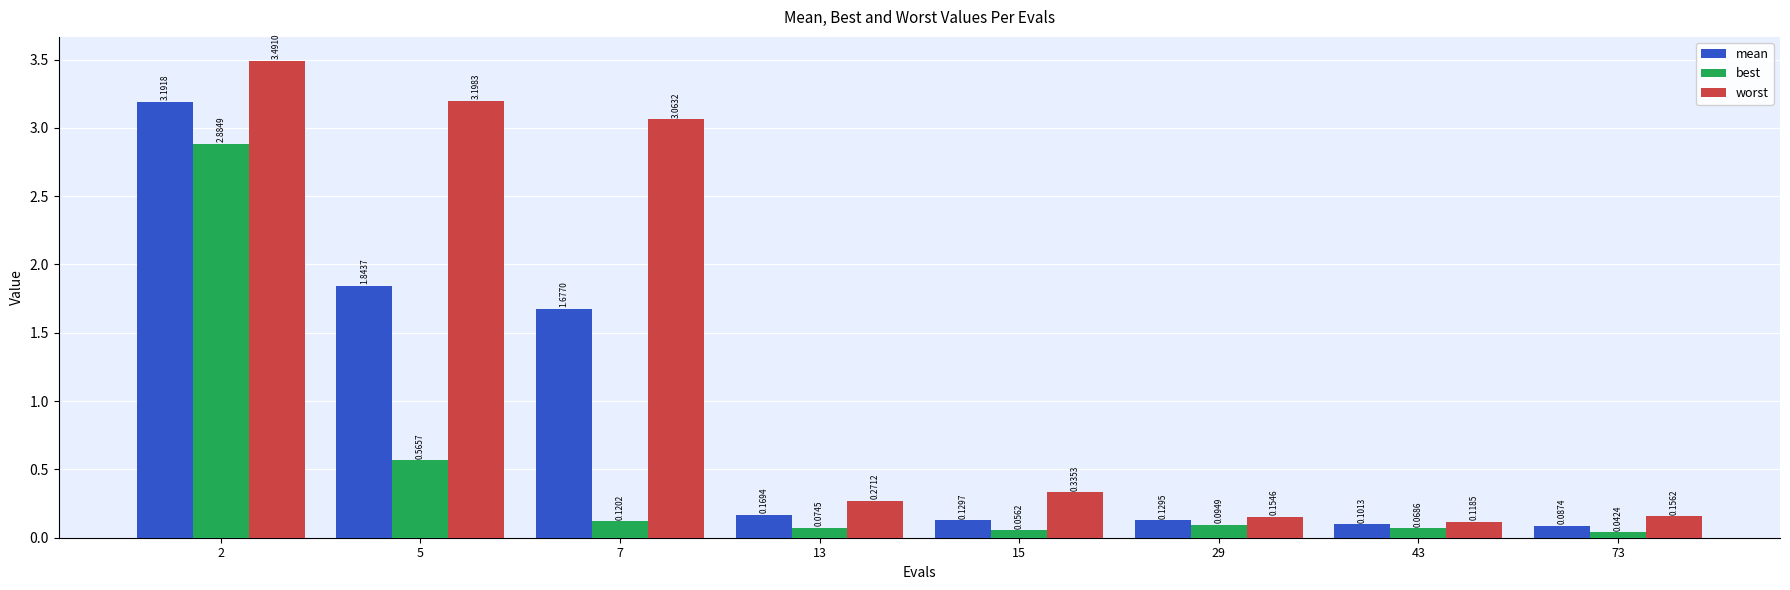

How many groups of bars are there?

8